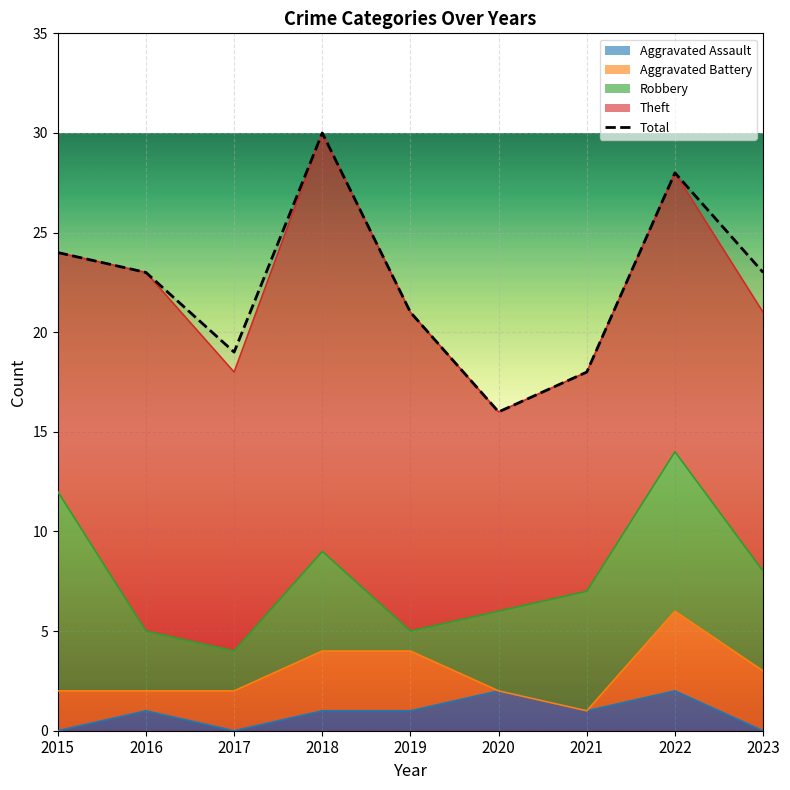

Between 2020 and 2023, which is larger?

2023